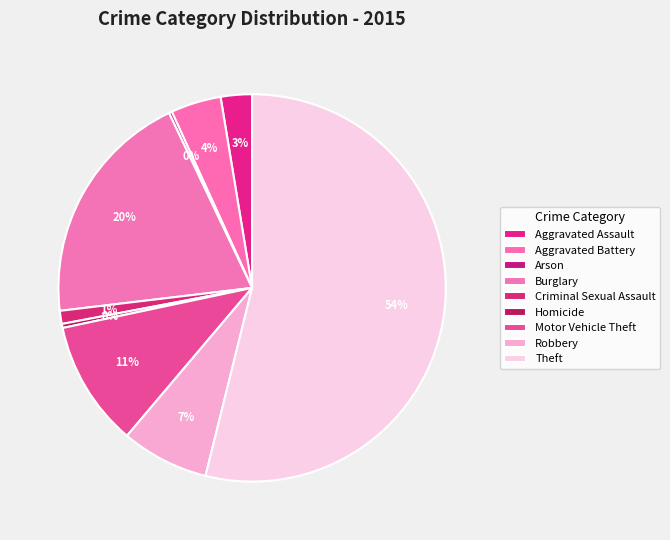

Count the number of slices in the pie.

9